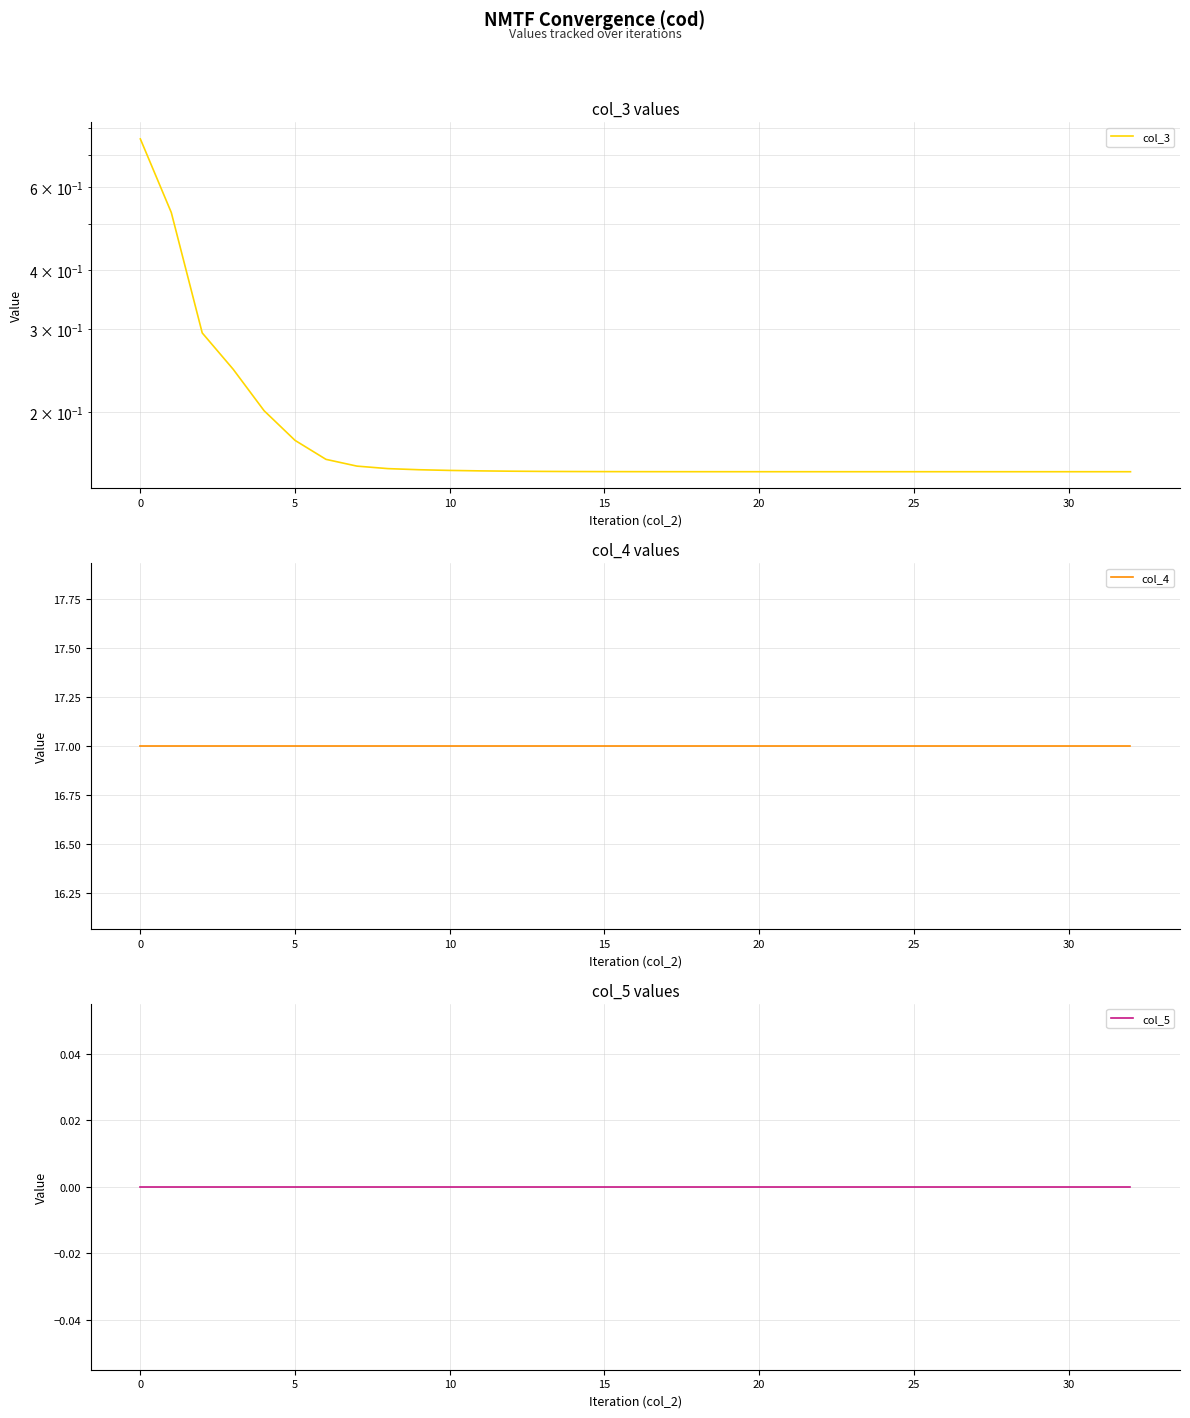

True or false: col_5 has more than 1 points higher than both neighbors.

False